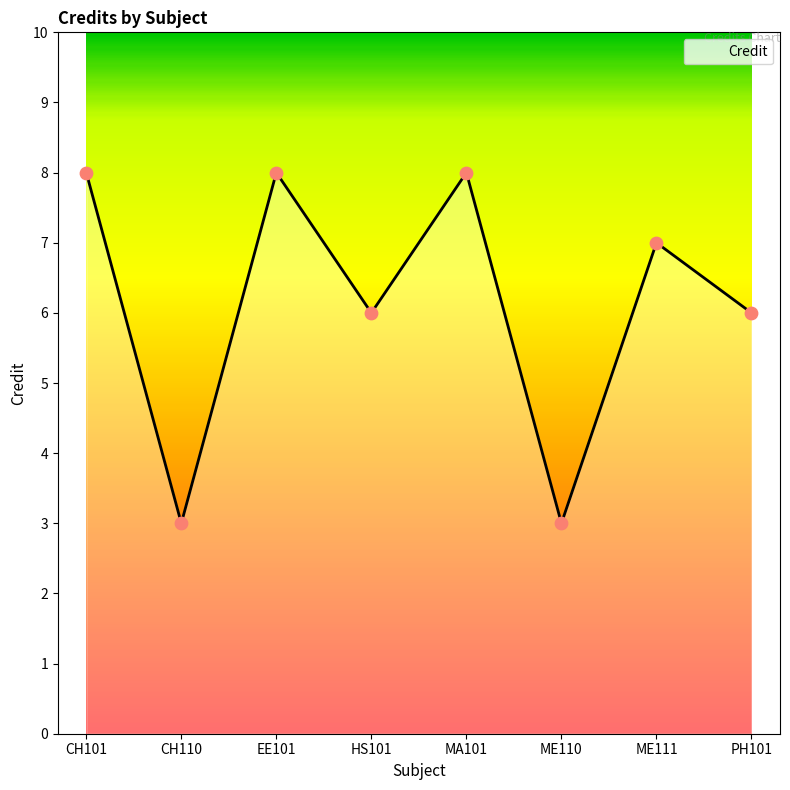

Which has a higher value, EE101 or ME111?

EE101